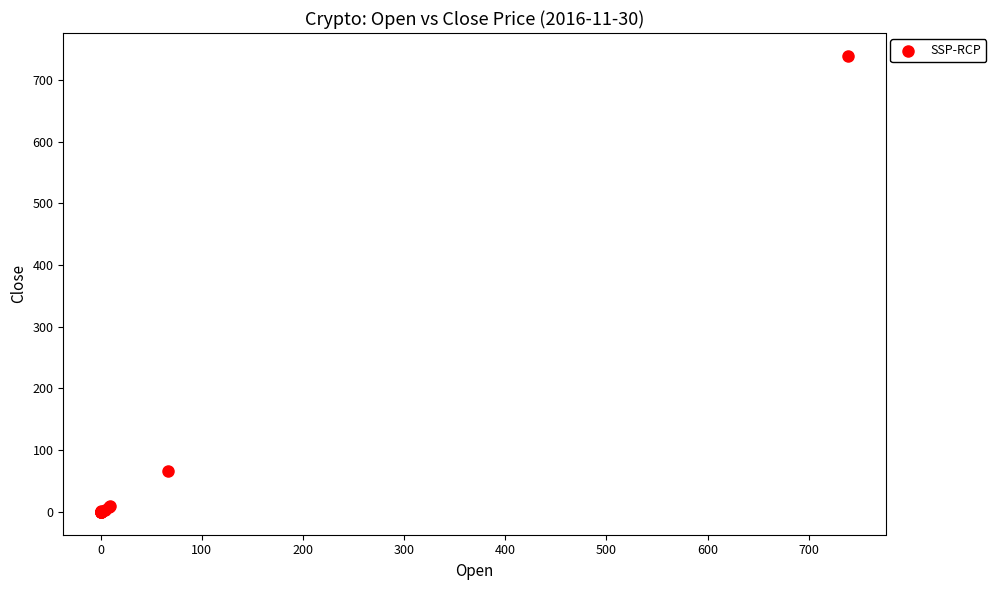

What Y value in the scatter plot is closest to 369?

67.0